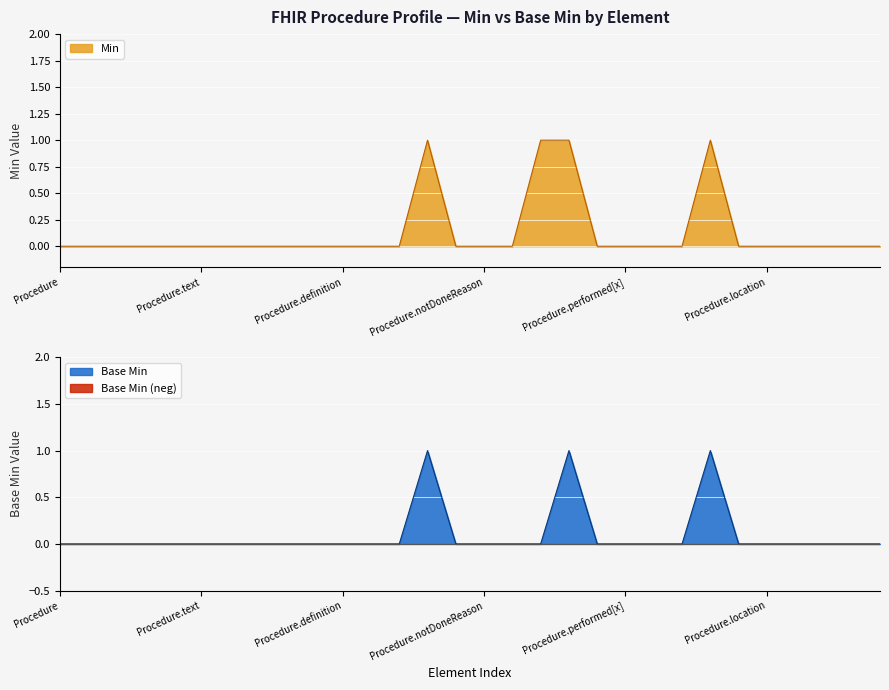

The value of Base Min at Procedure.text is 0. True or false?

True